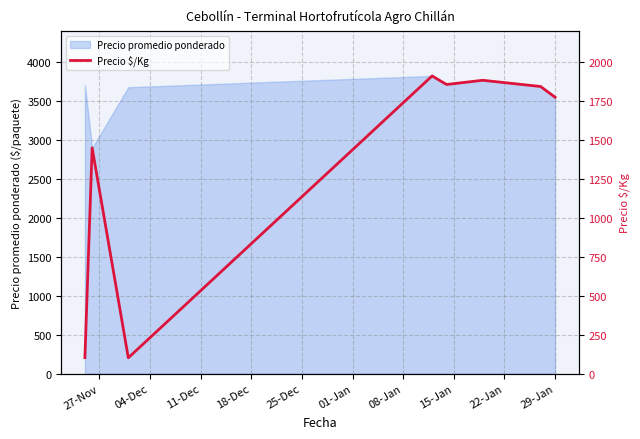

What is the difference between the second highest and second lowest values?

1781